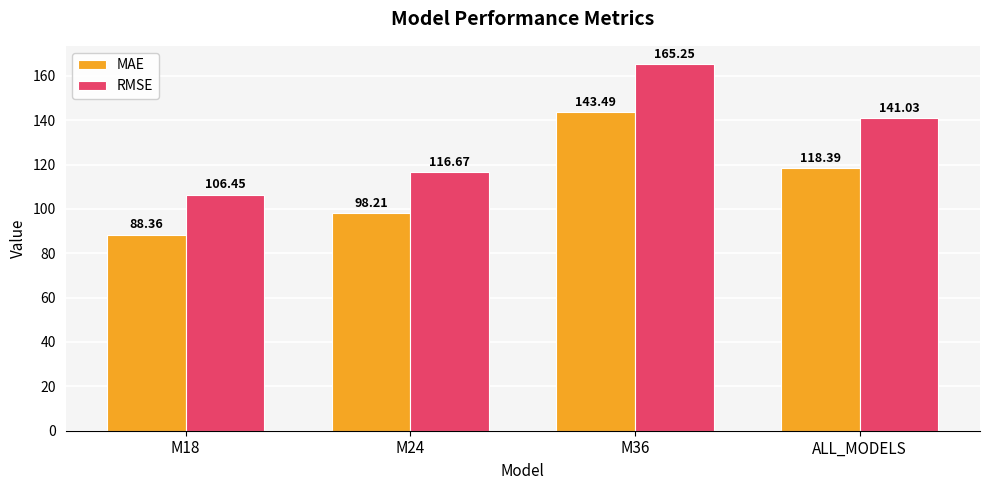

At which category is the sum across all series the highest?

M36